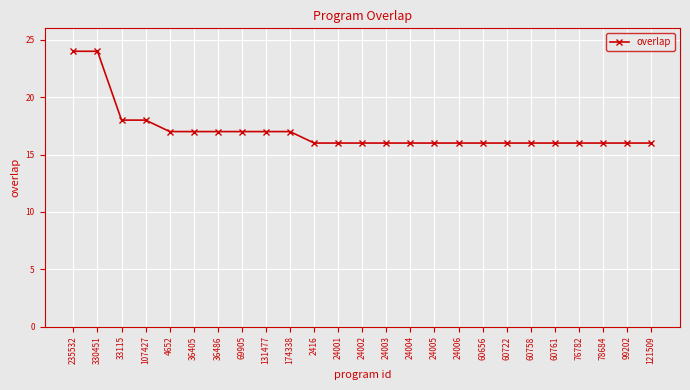

What is the minimum value shown in the chart?

16